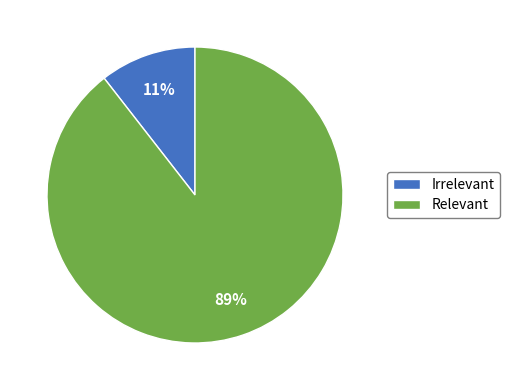

How many segments does this pie chart have?

2